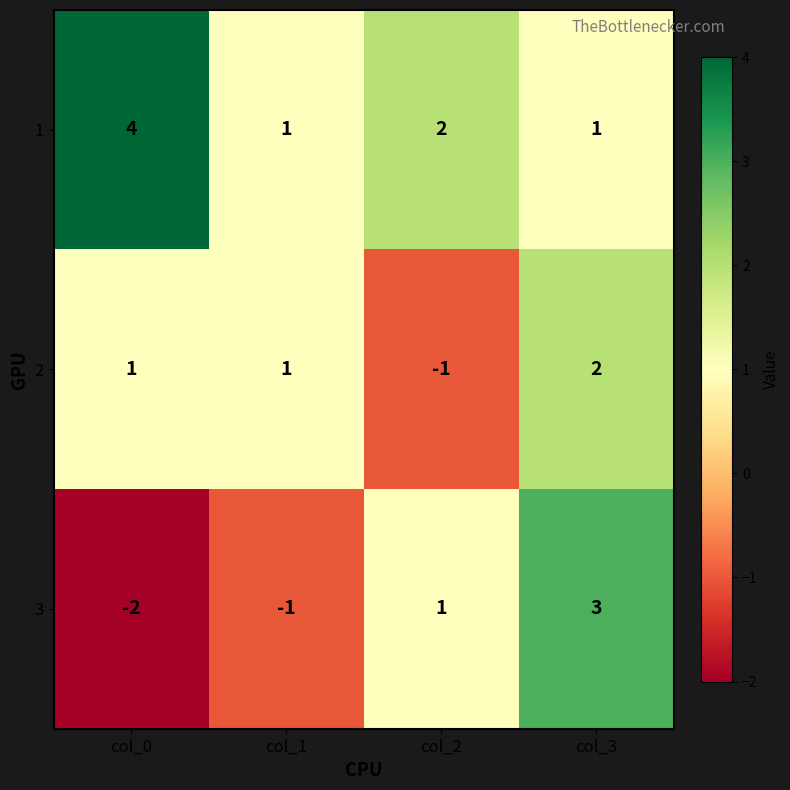

The 1 series shows 1 at col_3. True or false?

True